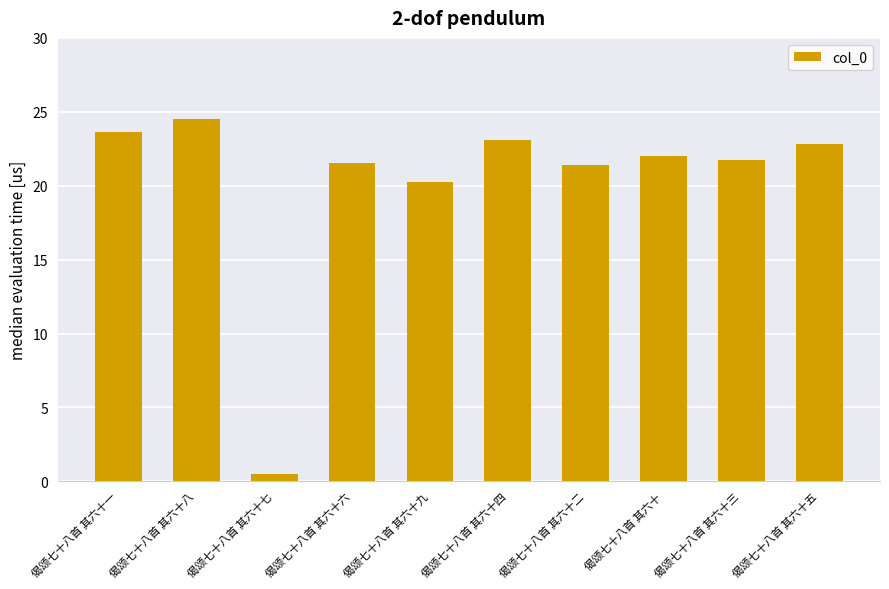

What is the change in value from 偈颂七十八首 其六十九 to 偈颂七十八首 其六十三?

+1.5